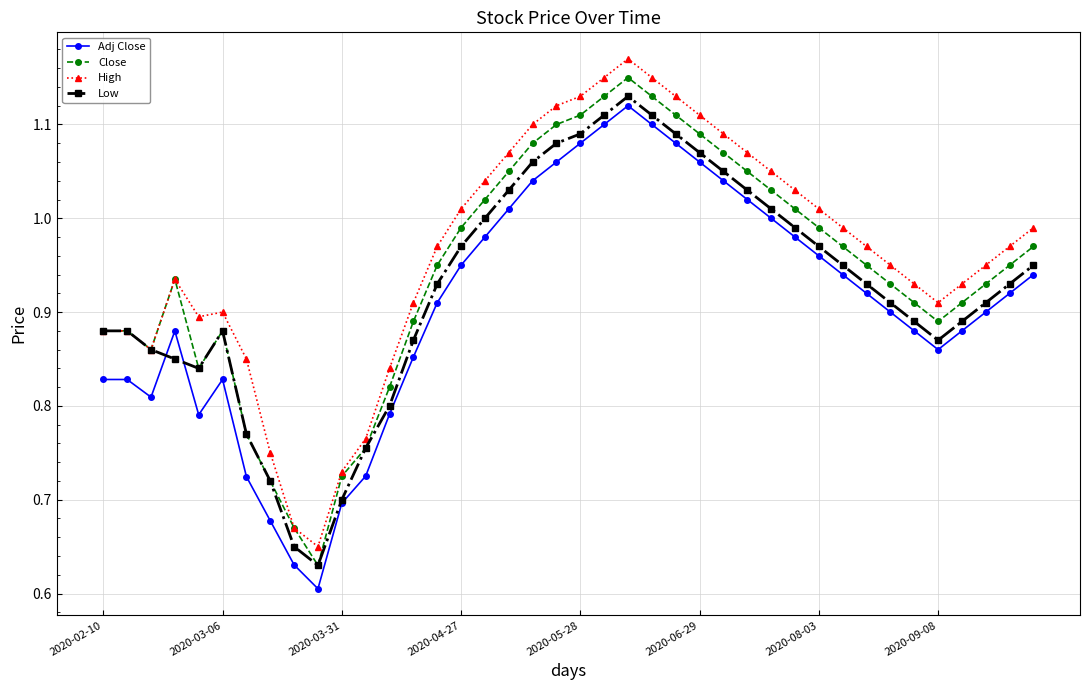

Which series has the widest spread of values?

High